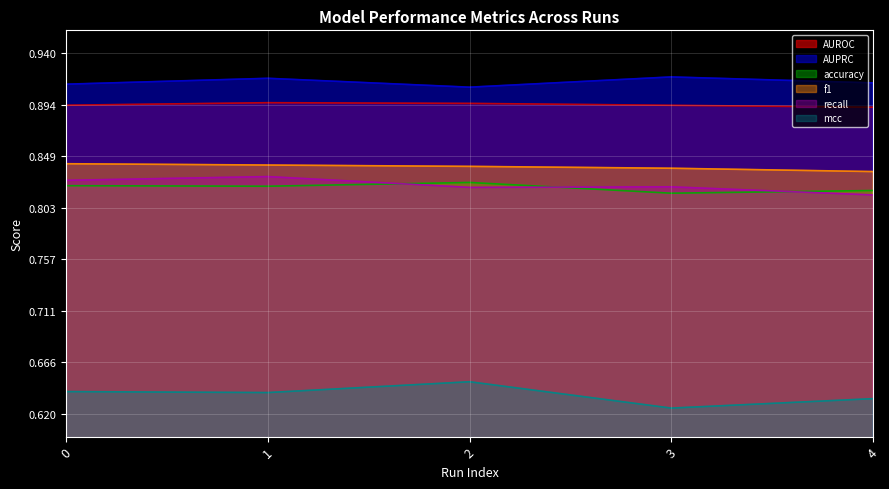

What is the spread (max minus min) of values at 4?

0.3